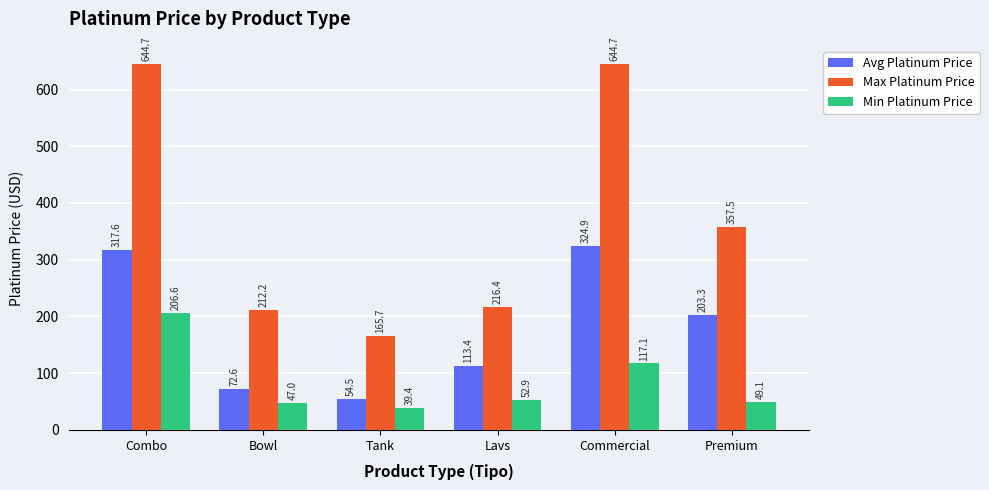

What is the smallest value displayed?

39.4